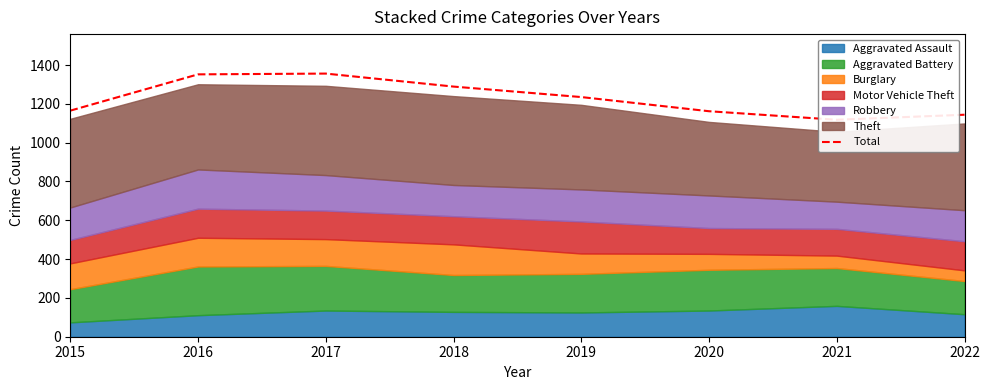

List the labels in order of value, smallest first.

2021, 2022, 2020, 2015, 2019, 2018, 2016, 2017